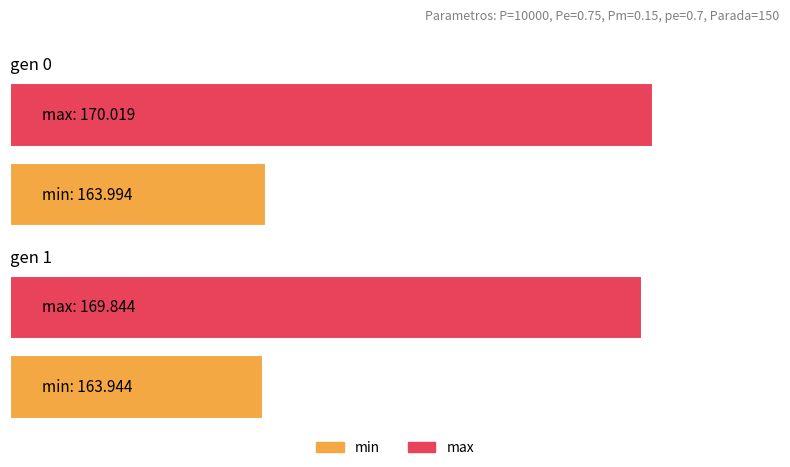

Which label corresponds to the smallest value in the chart?

gen 1